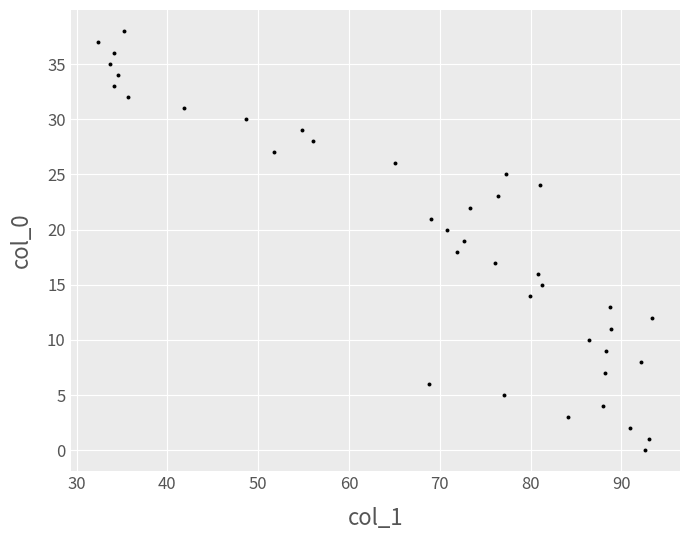

What is the range of Y values (max minus min)?

38